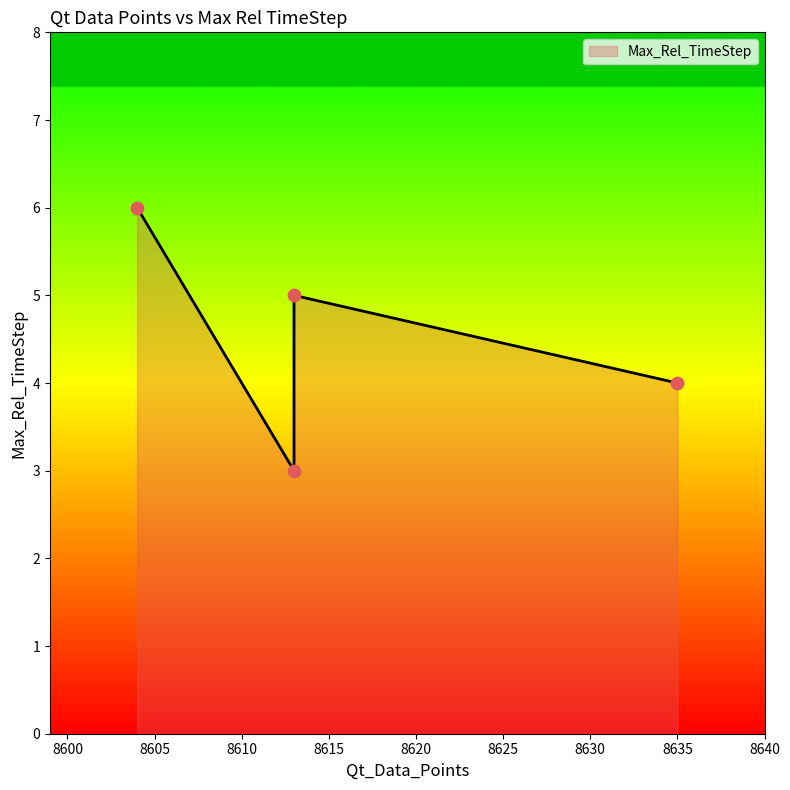

What is the ratio of the value at 8635 to the value at 8613?

1.3